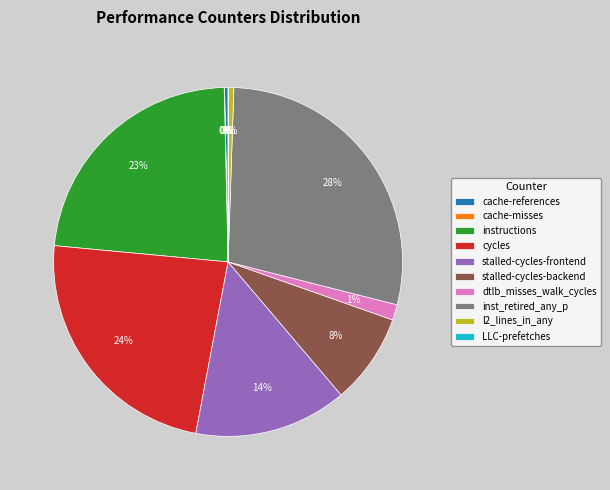

Which slice is the largest?

inst_retired_any_p